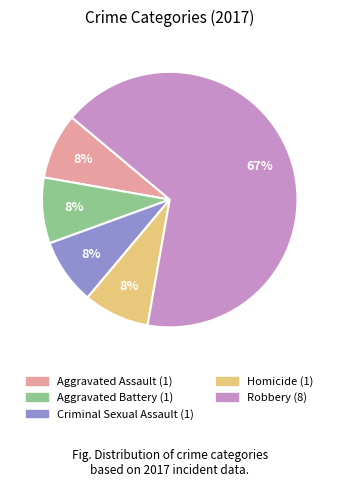

Is there a majority slice in this chart?

Yes